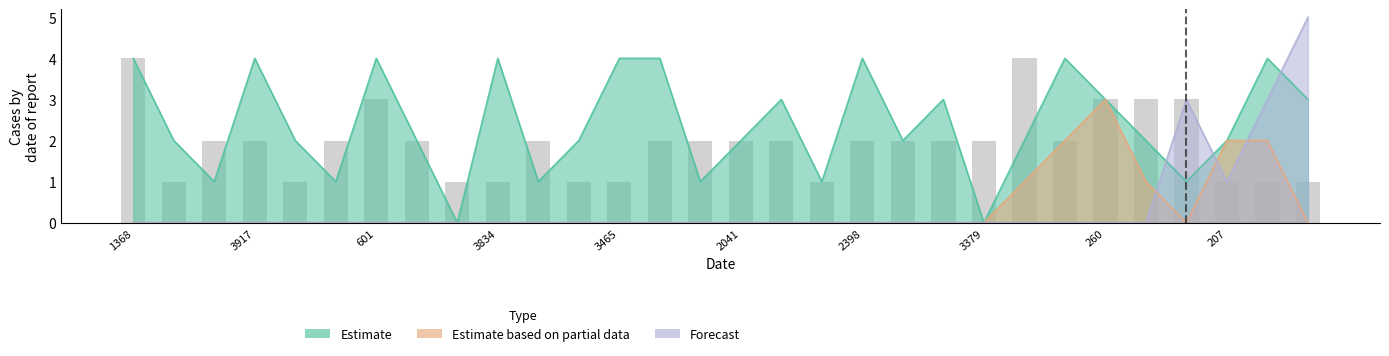

How many groups of bars are there?

30